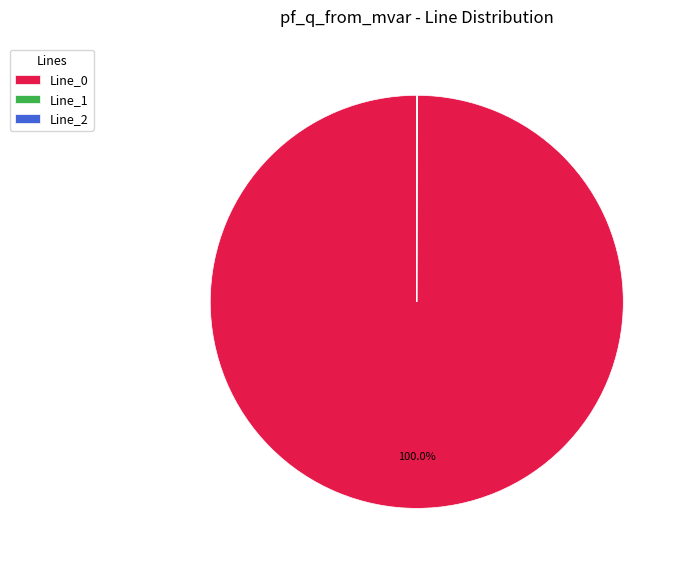

Is Line_0 the majority of the pie?

Yes